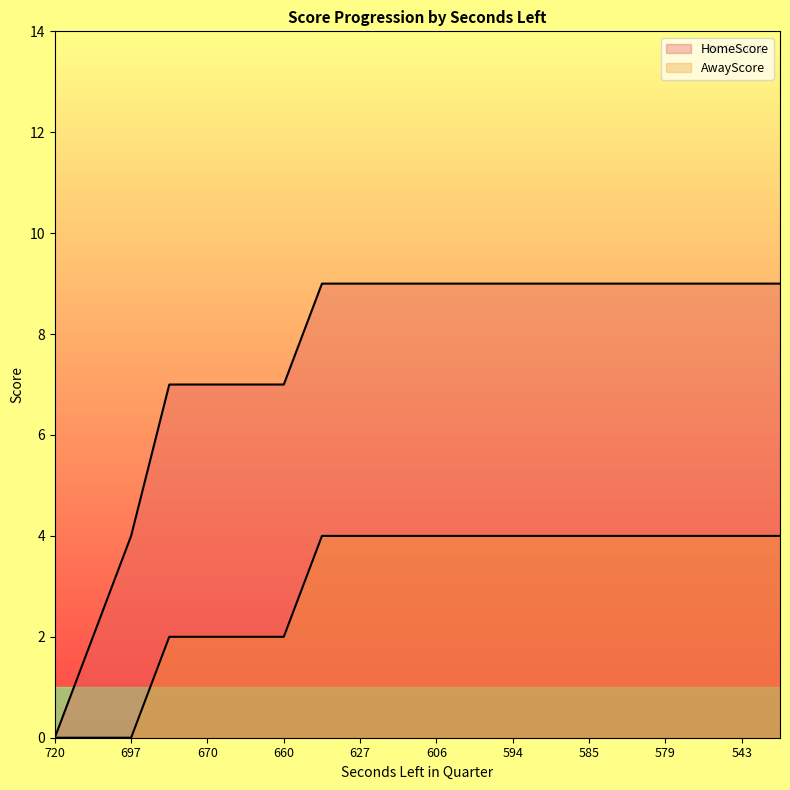

Which series changed the most between 670 and 591?

HomeScore